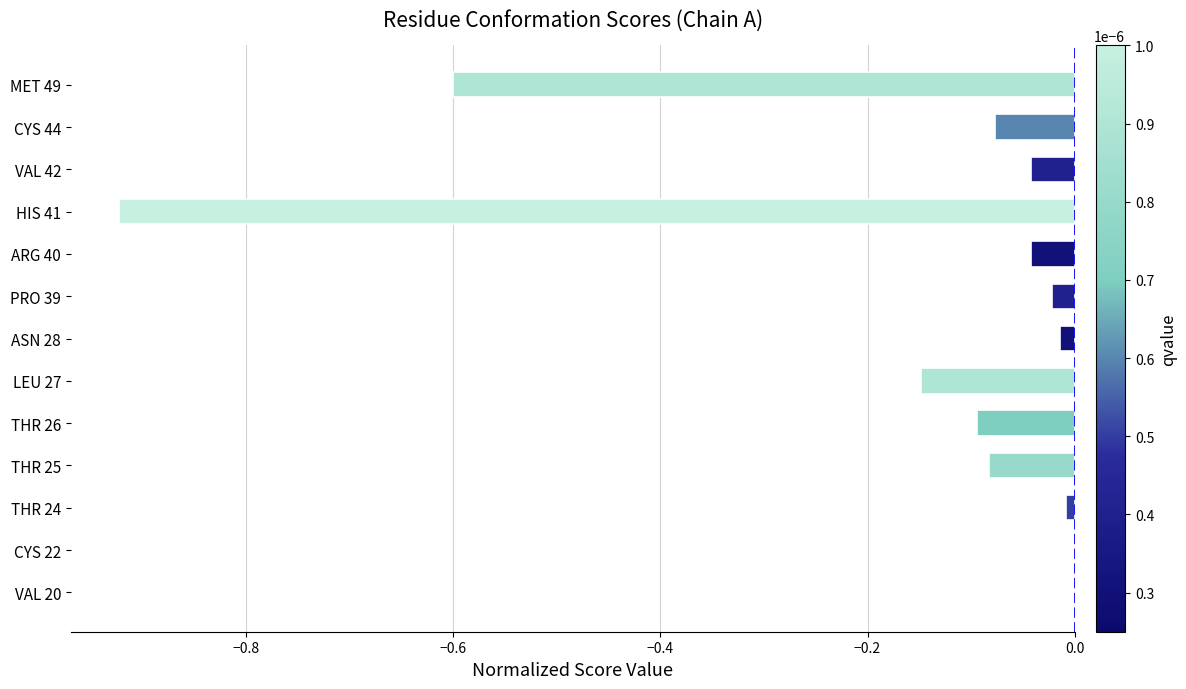

How many data points does each series have?

13